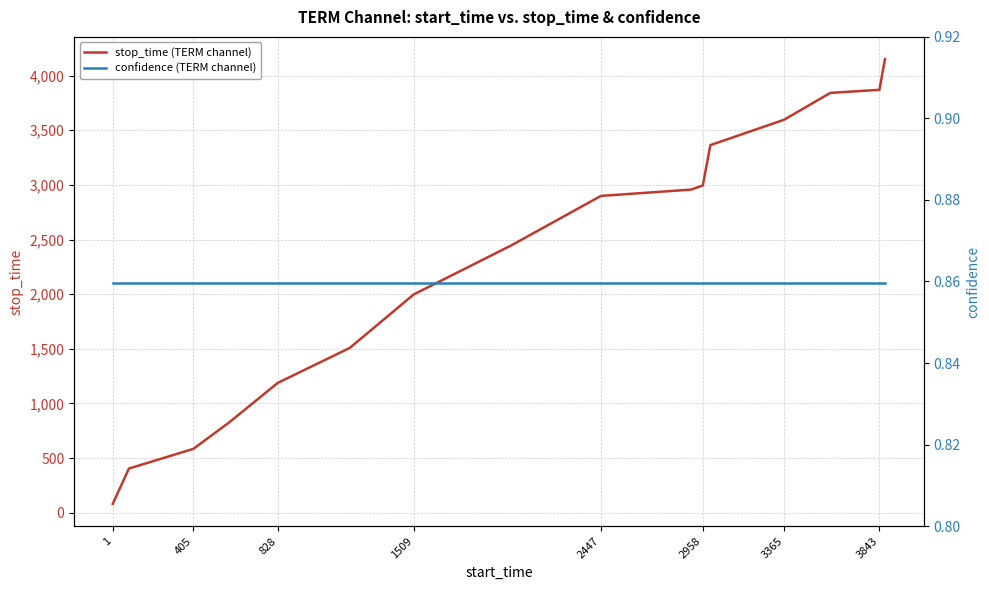

What is the highest value of the stop_time (TERM channel) series?

4151